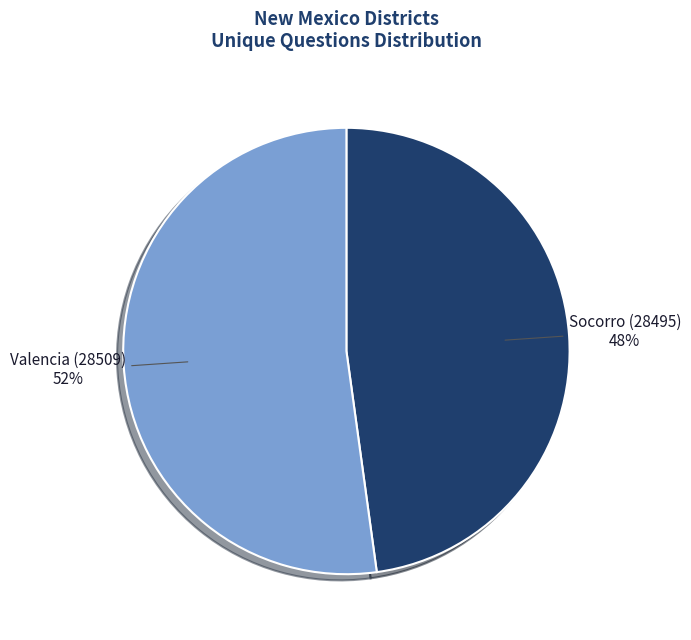

To the nearest percent, what percentage of the pie is Socorro (28495)?

48%